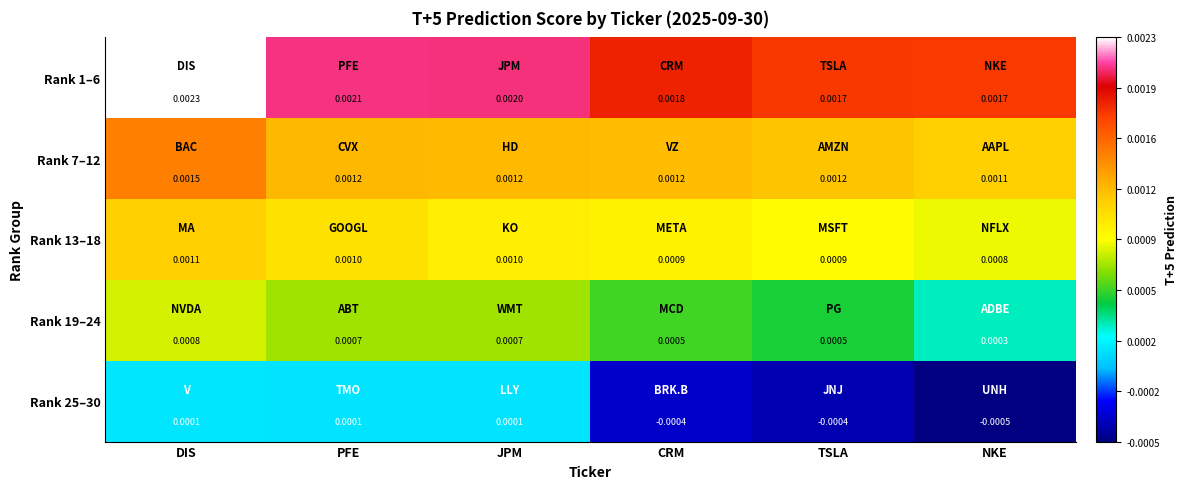

Count the number of categories in the chart.

6